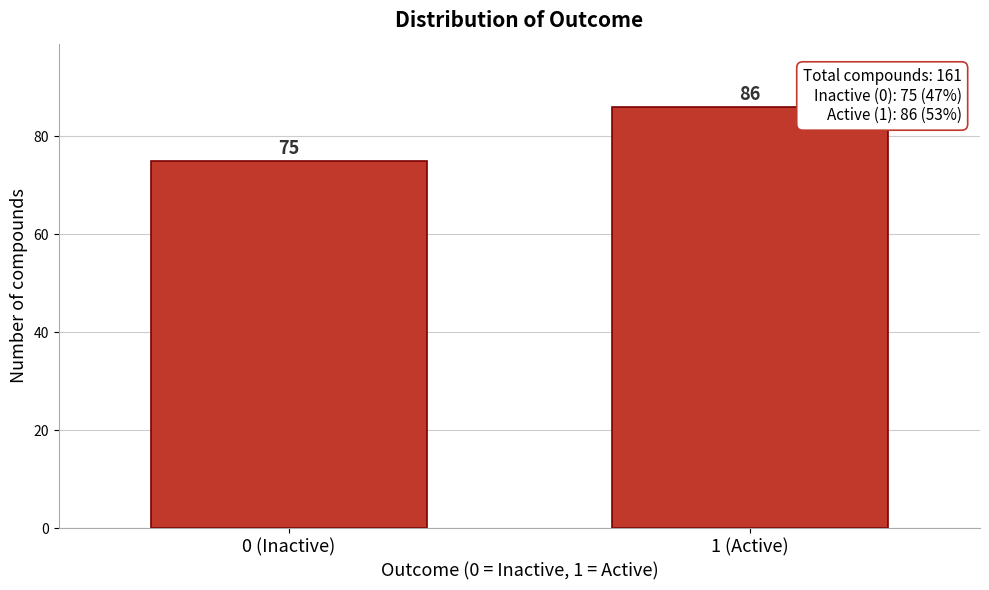

Reading left to right, what are all the values shown in this chart?

75	86